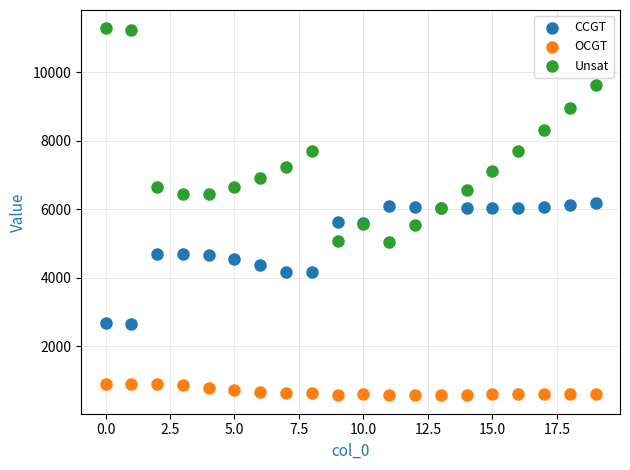

Which series contains the highest Y value?

Unsat